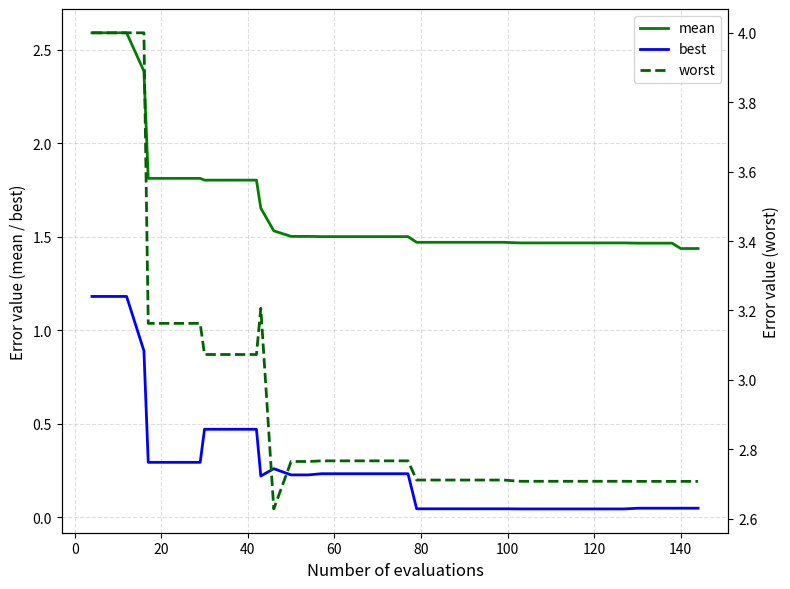

What is the average value of the mean series?

1.7